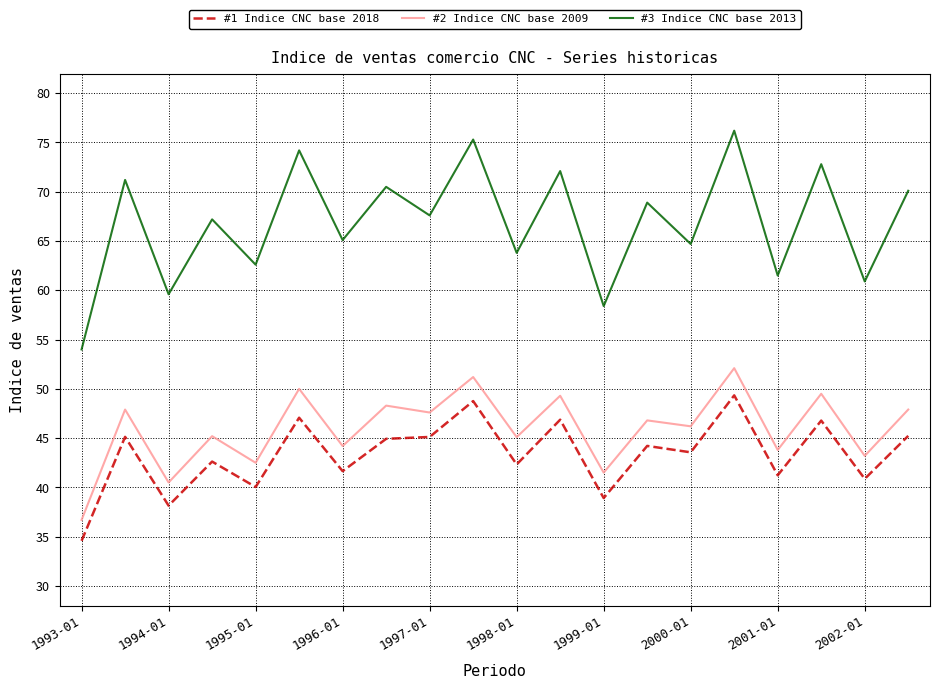

True or false: #1 Indice CNC base 2018 and #2 Indice CNC base 2009 cross at least once.

False